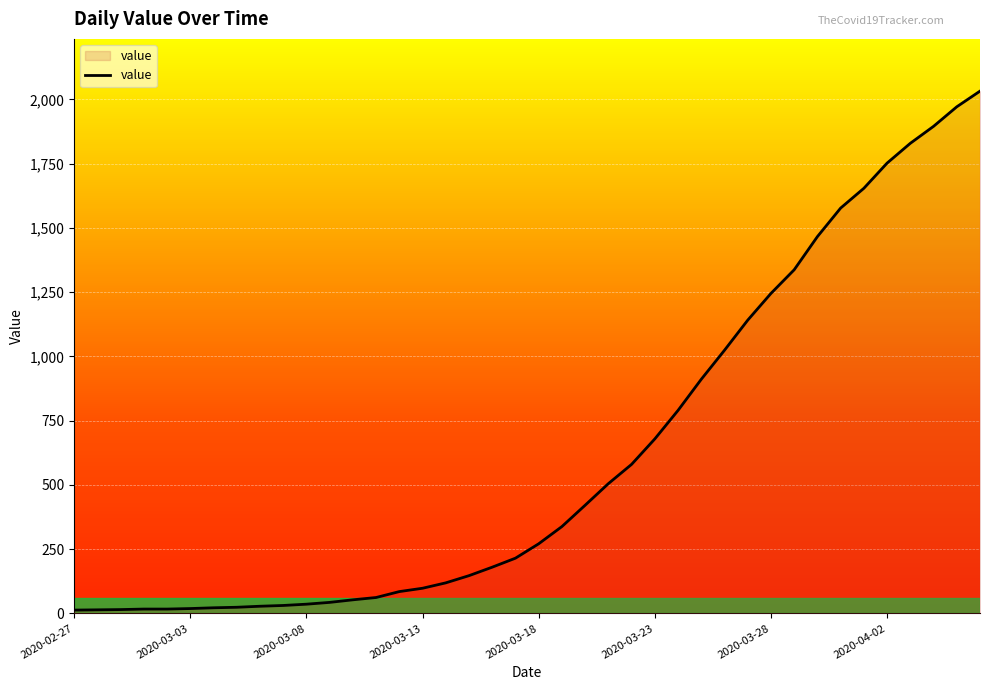

What is the difference between the maximum and minimum values?

2019